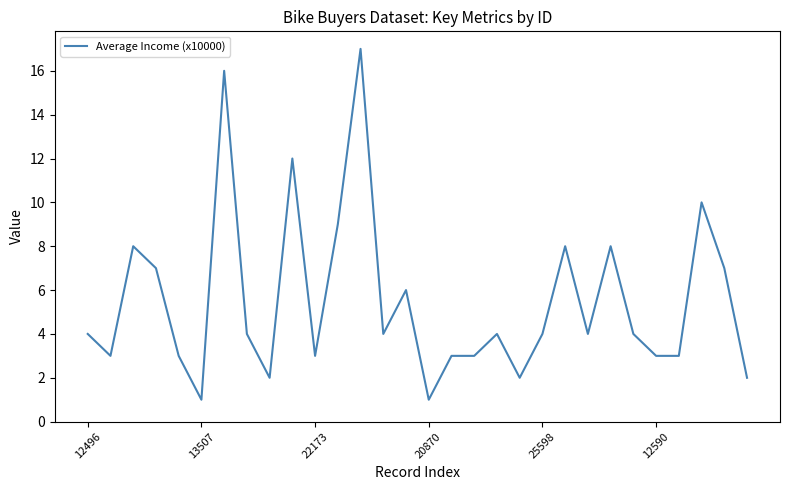

How many lines are shown in the chart?

1